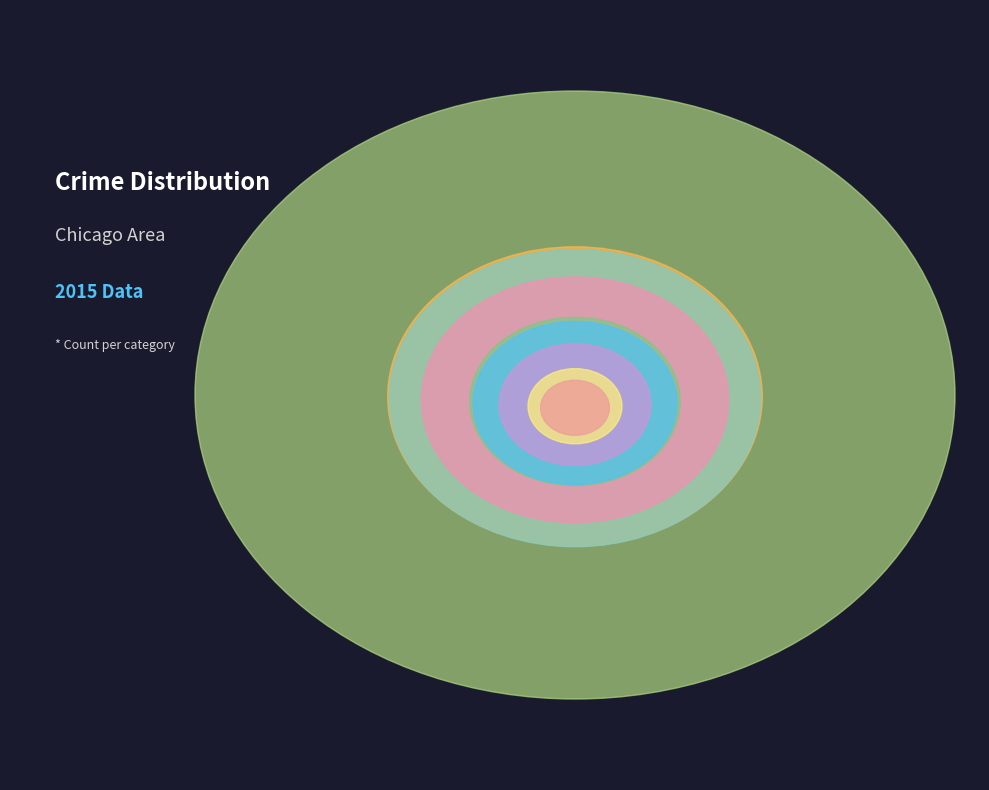

To the nearest percent, what is the difference between the largest and smallest slice percentages?

59%